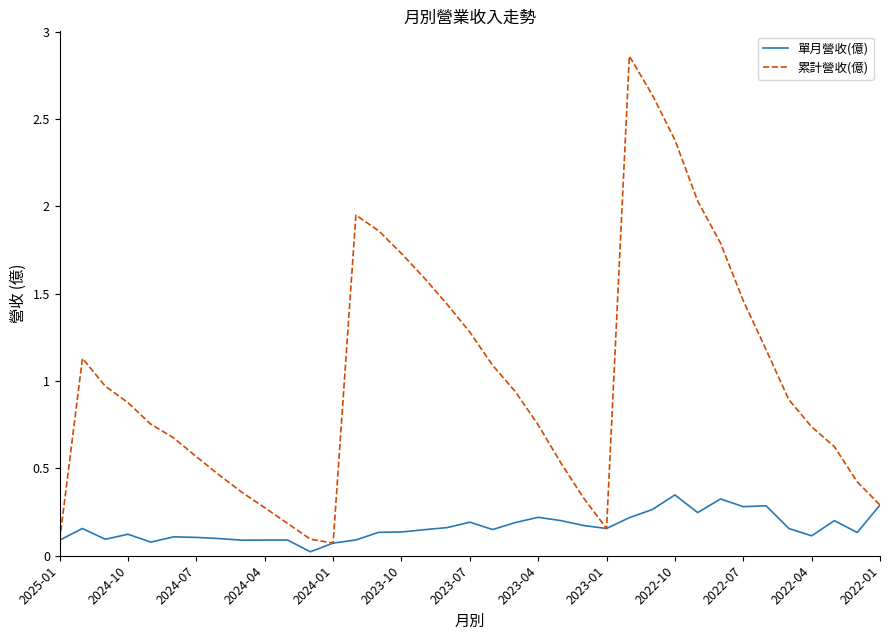

Which series has the widest spread of values?

累計營收(億)